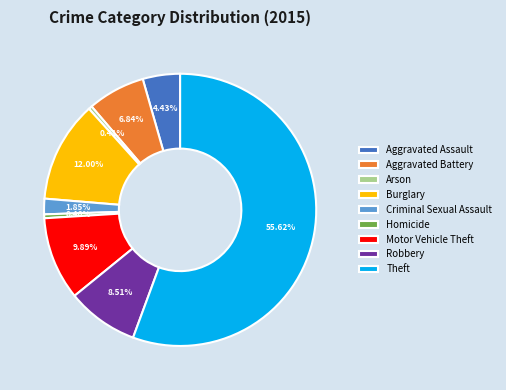

Count the number of slices in the pie.

9